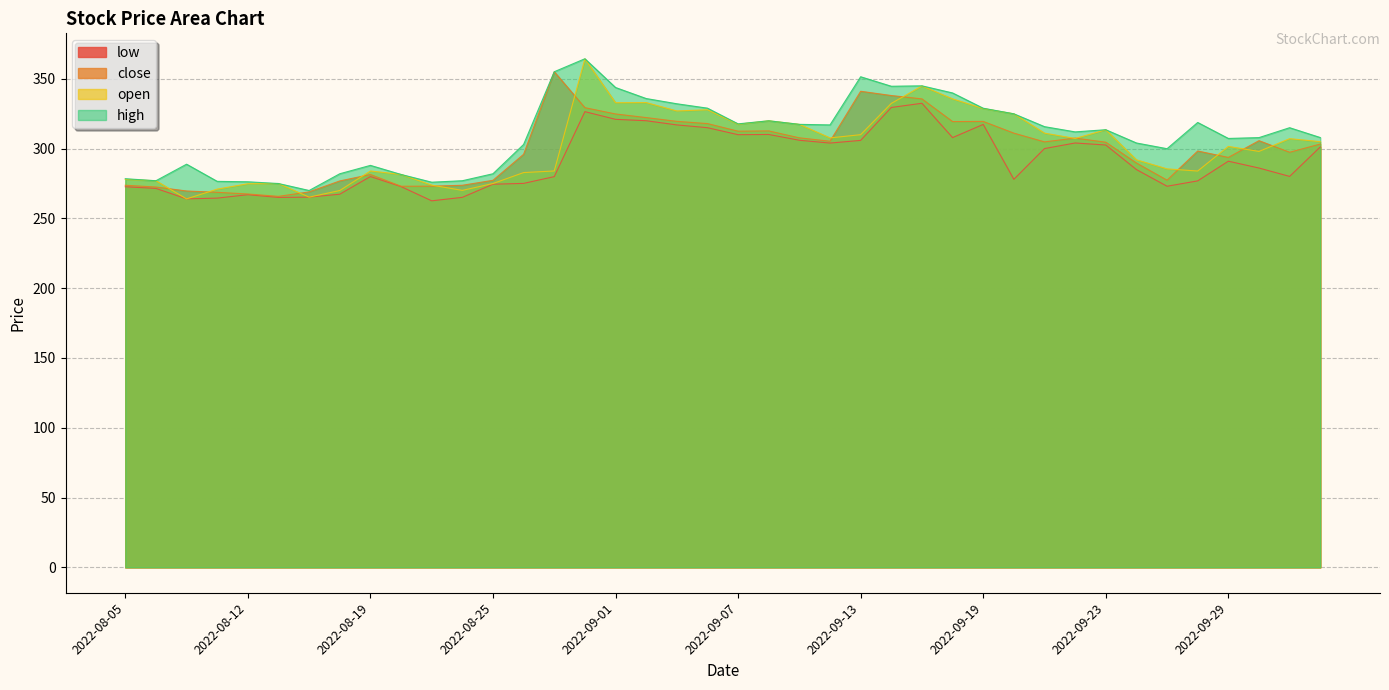

Which series changed the most between 2022-09-12 and 2022-09-26?

low